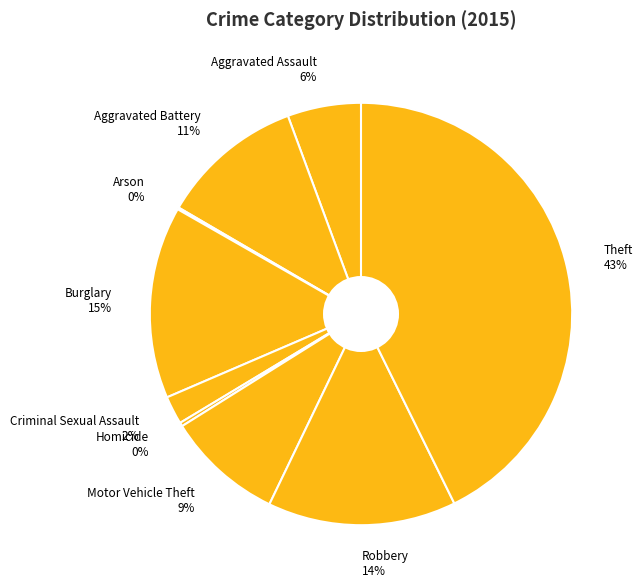

Combined, do Homicide 0% and Aggravated Battery 11% account for over 50%?

No